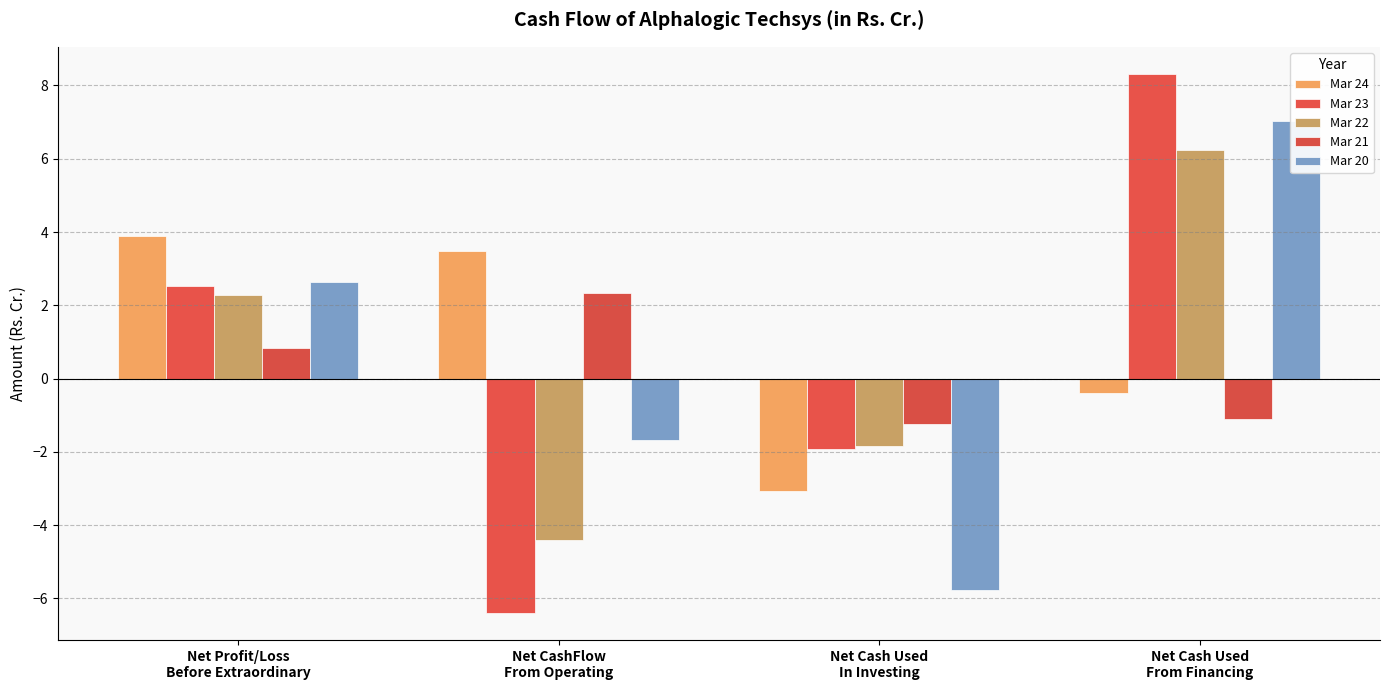

How many data points in Mar 24 are less than 3?

2